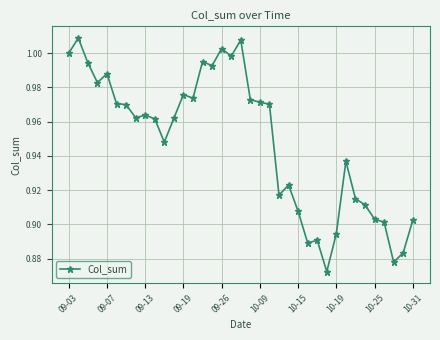

How many lines are shown in the chart?

1